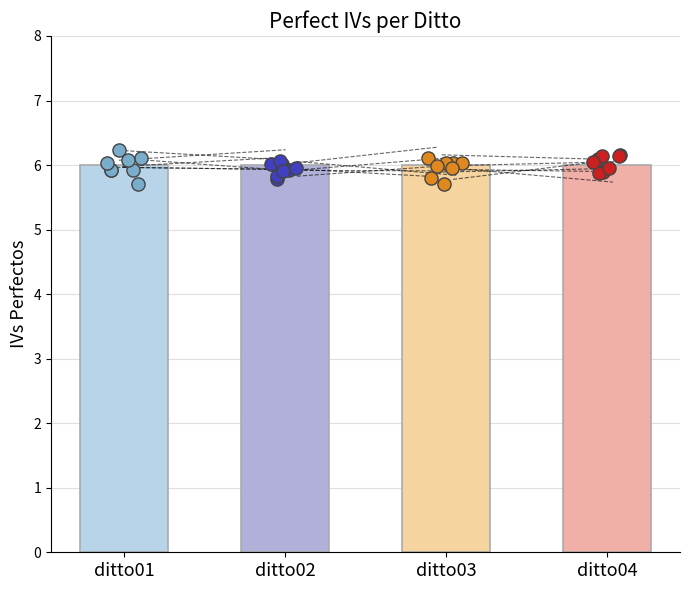

Which series has the largest total across all categories?

ditto04 dots